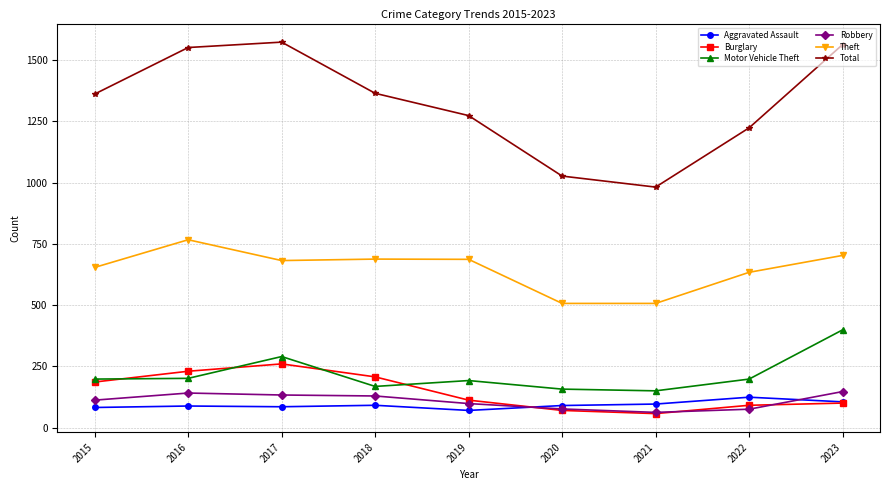

What is the value of the Aggravated Assault point at the 9th from the left?

105